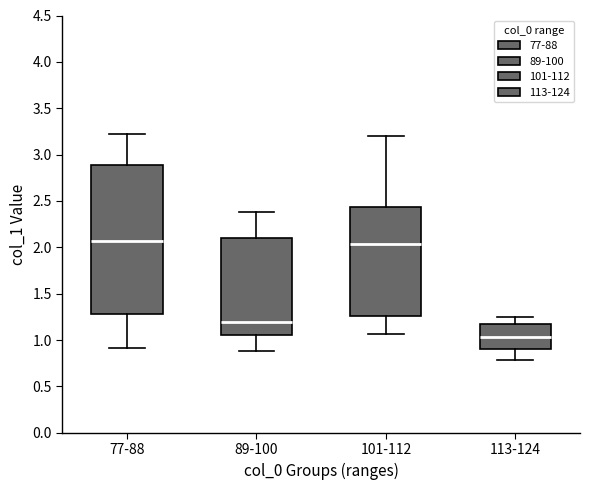

Which box is the tallest, from its lower edge to its upper edge?

77-88